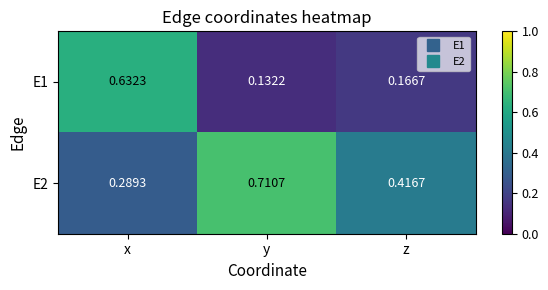

Which label corresponds to the smallest value in the chart?

y